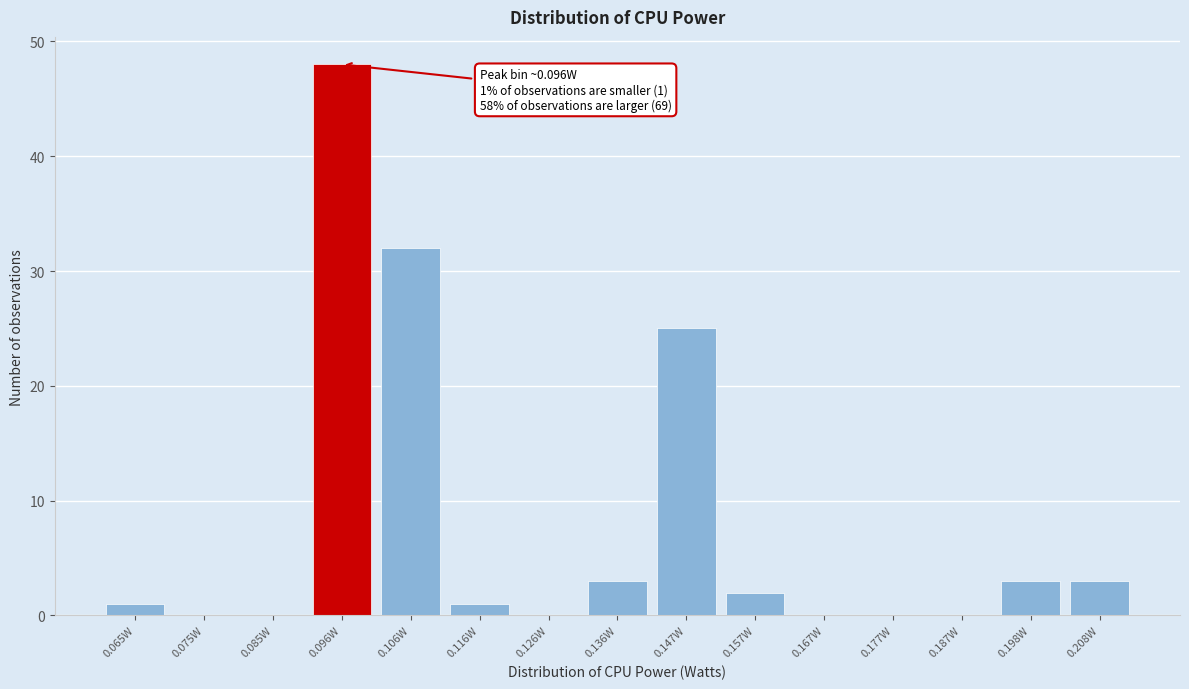

Reading right to left, extract all data points from this chart.

0.208W=3	0.198W=3	0.187W=0	0.177W=0	0.167W=0	0.157W=2	0.147W=25	0.136W=3	0.126W=0	0.116W=1	0.106W=32	0.096W=48	0.085W=0	0.075W=0	0.065W=1